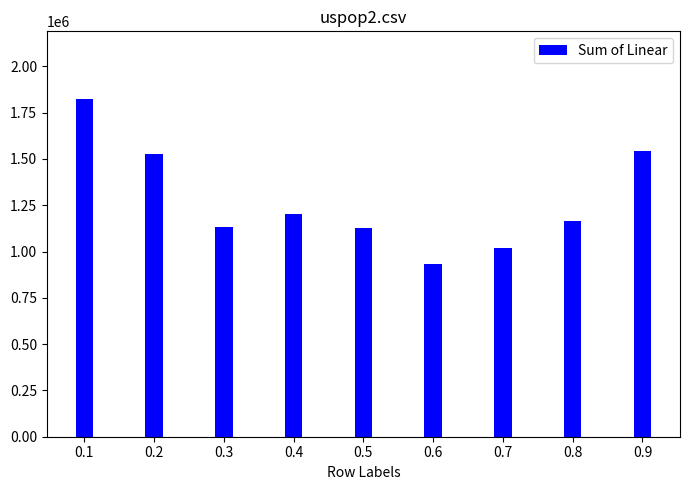

Which label corresponds to the largest value in the chart?

0.1